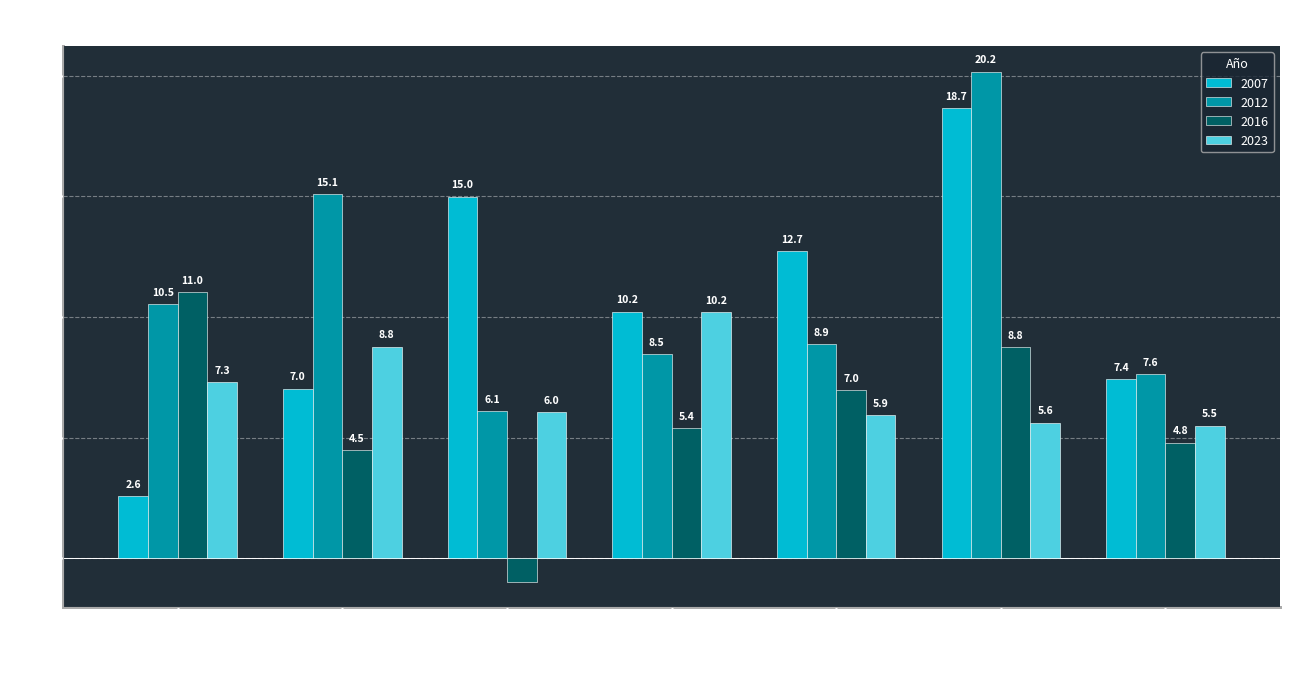

Which series changed the most between Grupo VII and No ha trabajado?

2012